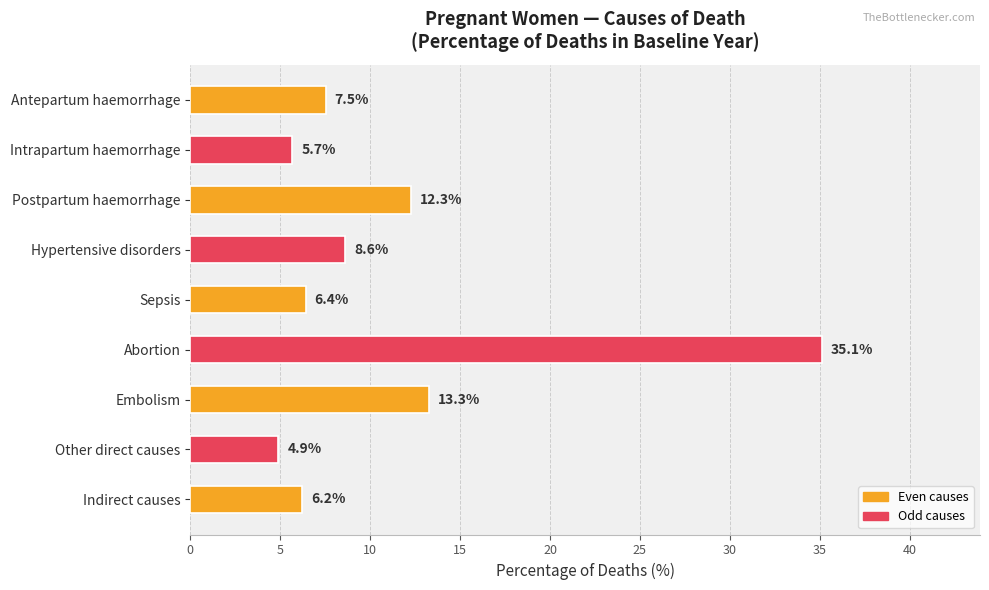

What is the minimum value shown in the chart?

4.9